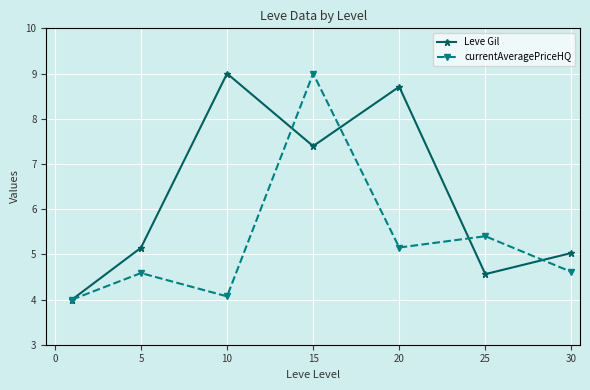

How many lines are shown in the chart?

2